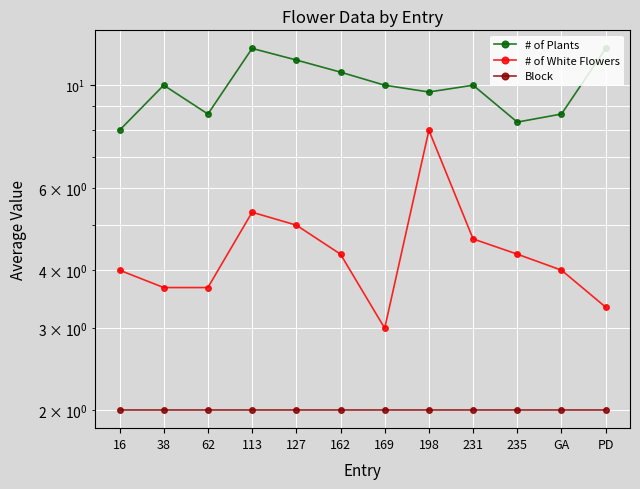

Reading left to right, what are all the values shown in this chart?

# of Plants: 16=8.0	38=10.0	62=8.7	113=12.0	127=11.3	162=10.7	169=10.0	198=9.7	231=10.0	235=8.3	GA=8.7	PD=12.0
# of White Flowers: 16=4.0	38=3.7	62=3.7	113=5.3	127=5.0	162=4.3	169=3.0	198=8.0	231=4.7	235=4.3	GA=4.0	PD=3.3
Block: 16=2.0	38=2.0	62=2.0	113=2.0	127=2.0	162=2.0	169=2.0	198=2.0	231=2.0	235=2.0	GA=2.0	PD=2.0